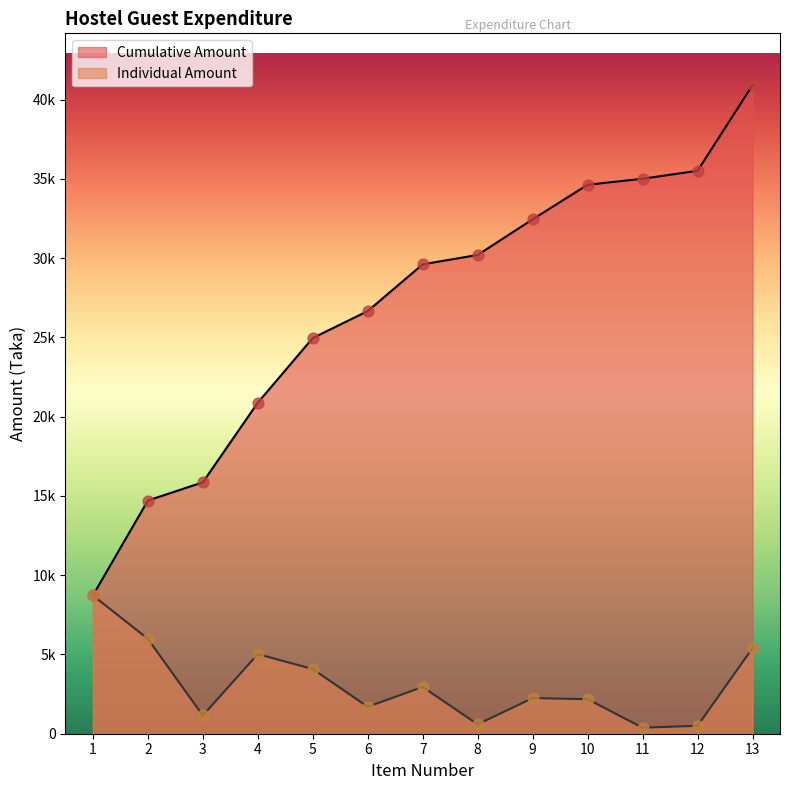

Which series has the largest total across all categories?

Cumulative Amount